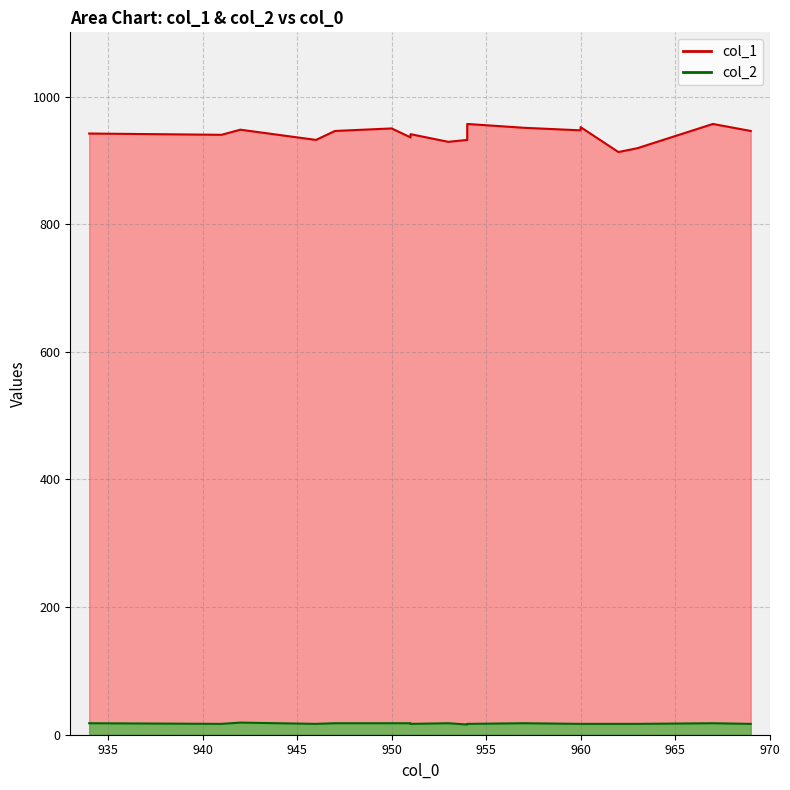

True or false: col_1 and col_2 intersect in this chart.

False